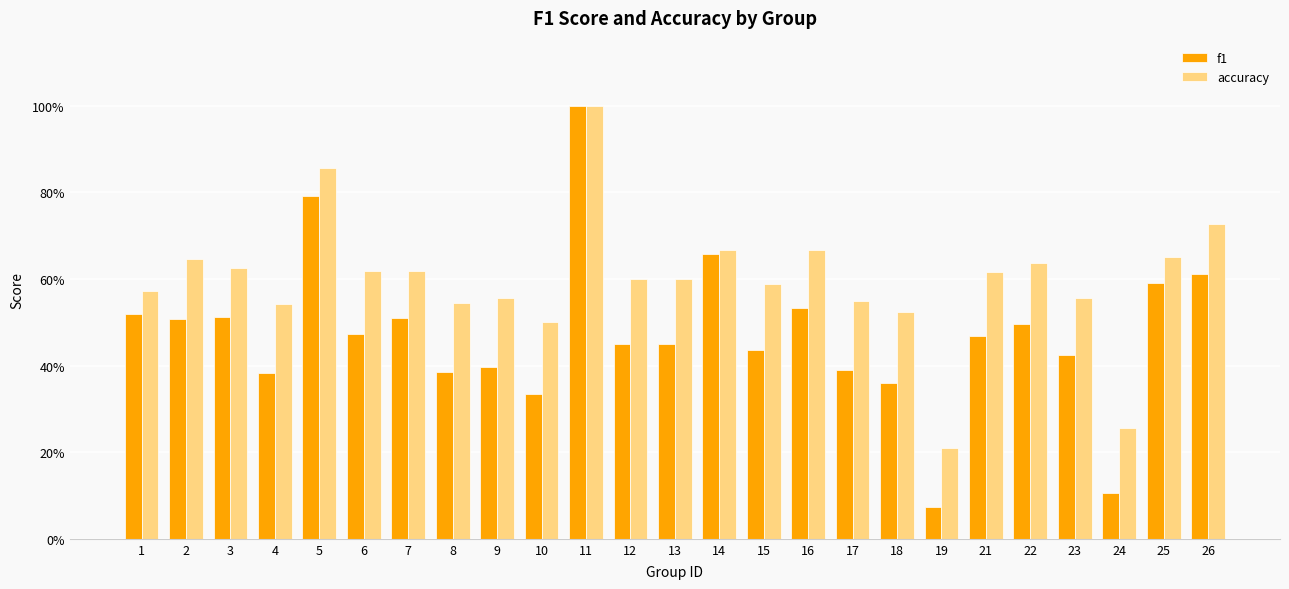

At which category is the sum across all series the highest?

11